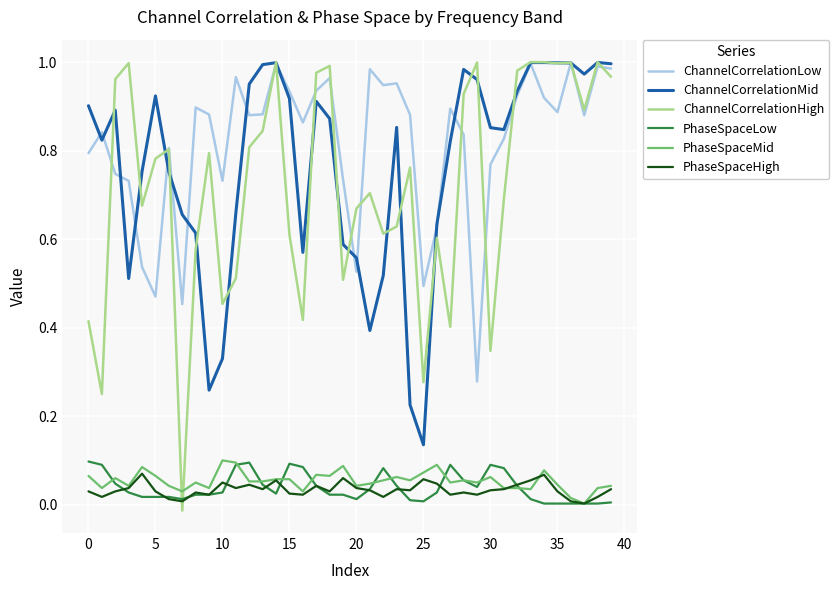

True or false: PhaseSpaceMid has more than 1 interior local peaks.

True